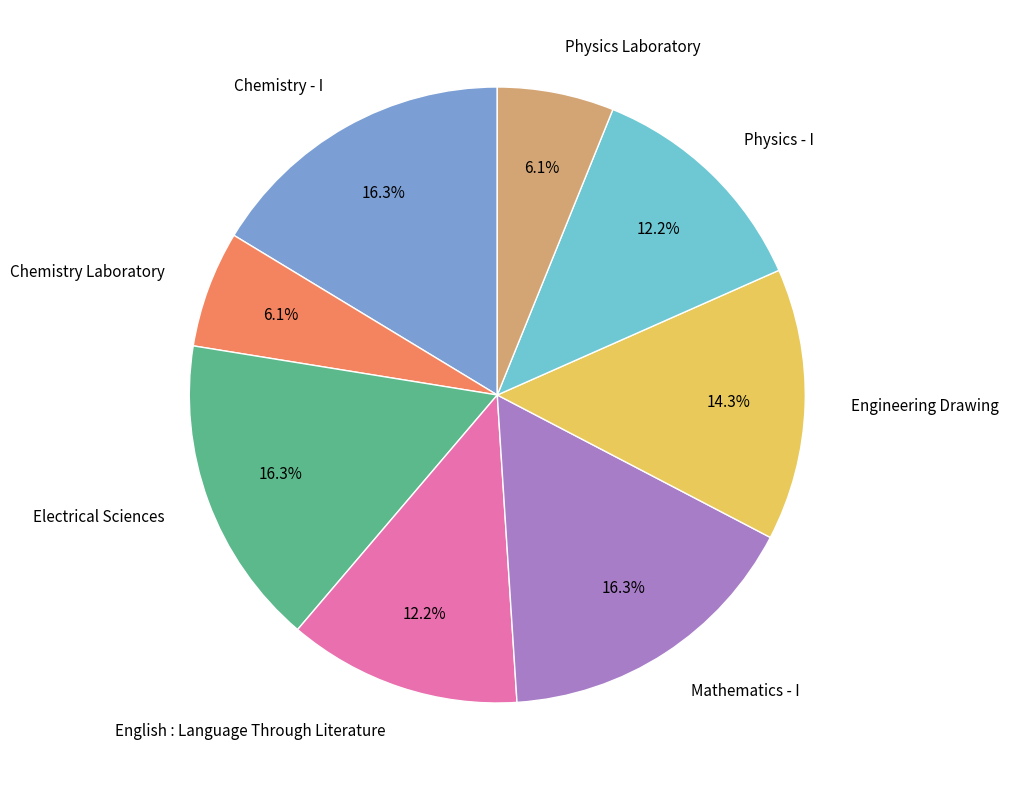

The Mathematics - I slice represents 16% of the pie. True or false?

True